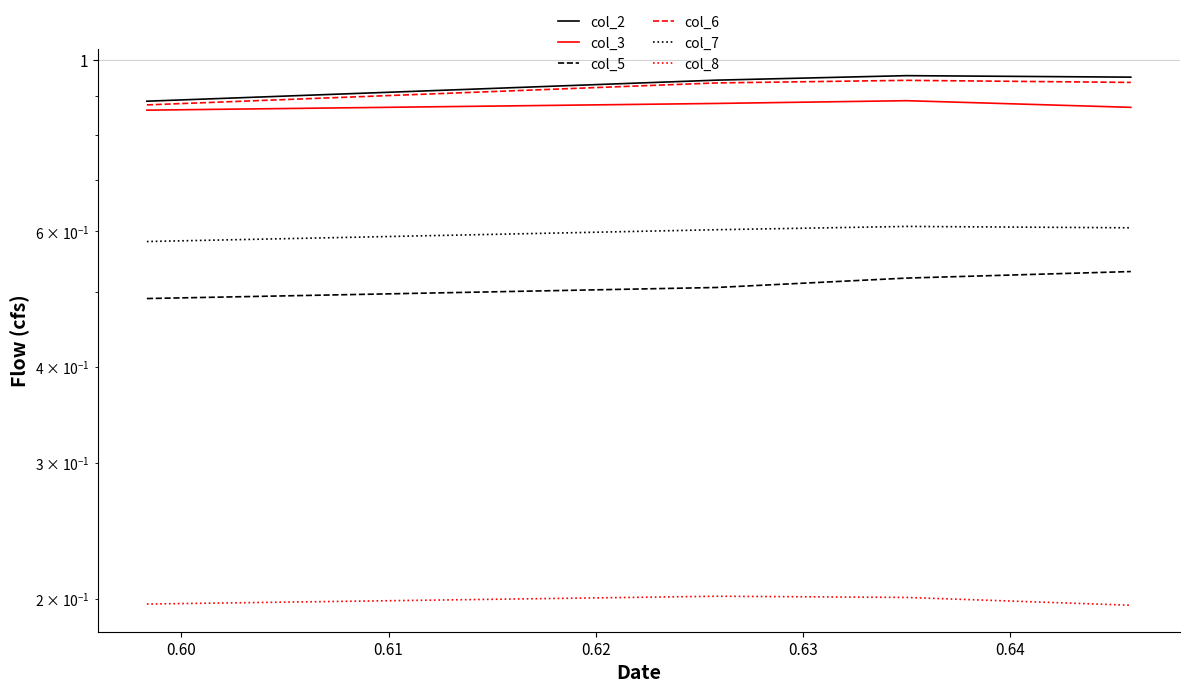

What is the difference between the highest and lowest values at 0.60?

0.7